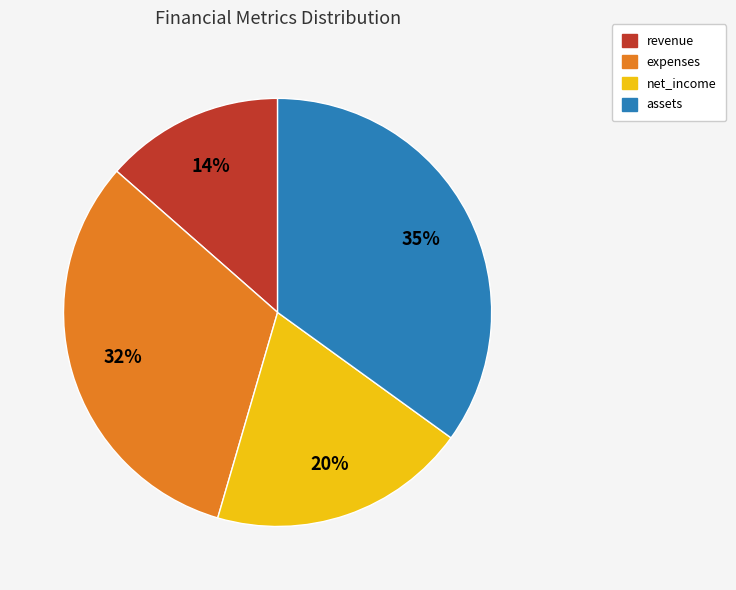

How many slices are in this pie chart?

4